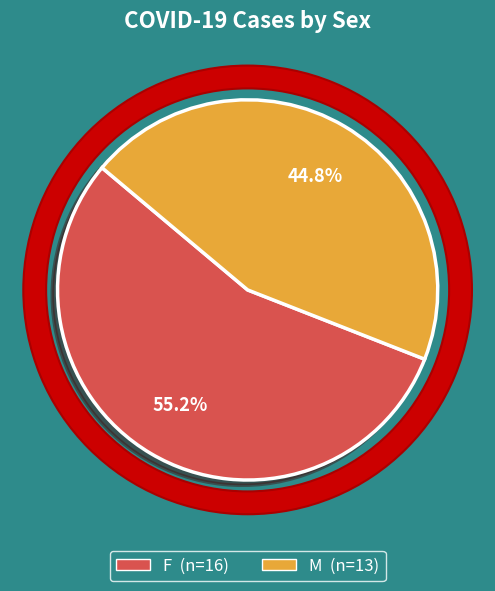

How many slices are in this pie chart?

2